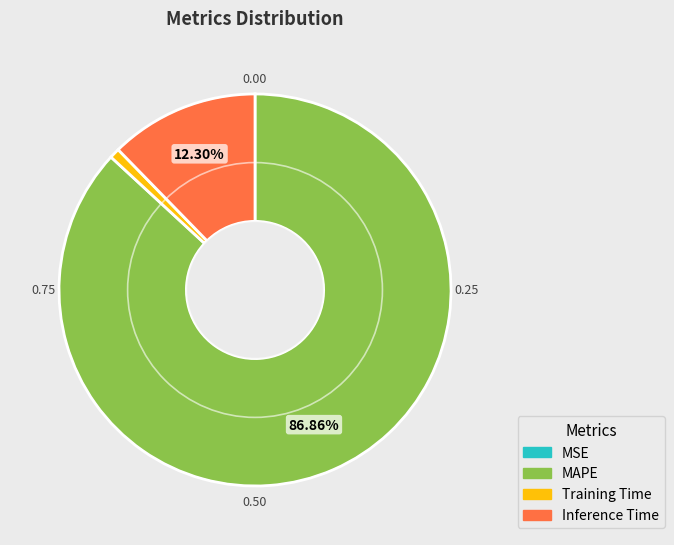

Which slice represents more than half of the pie?

MAPE